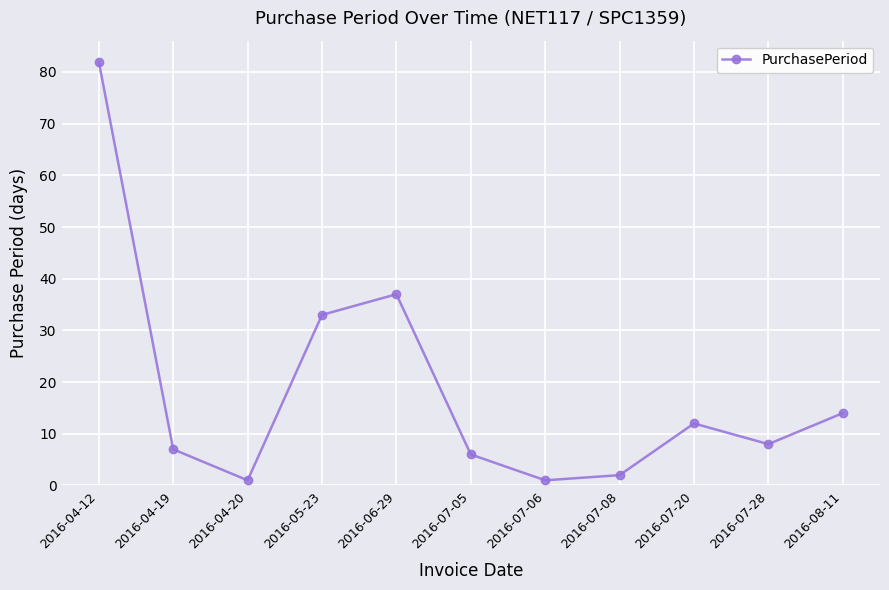

Does the chart display data point markers on the line(s)?

Yes